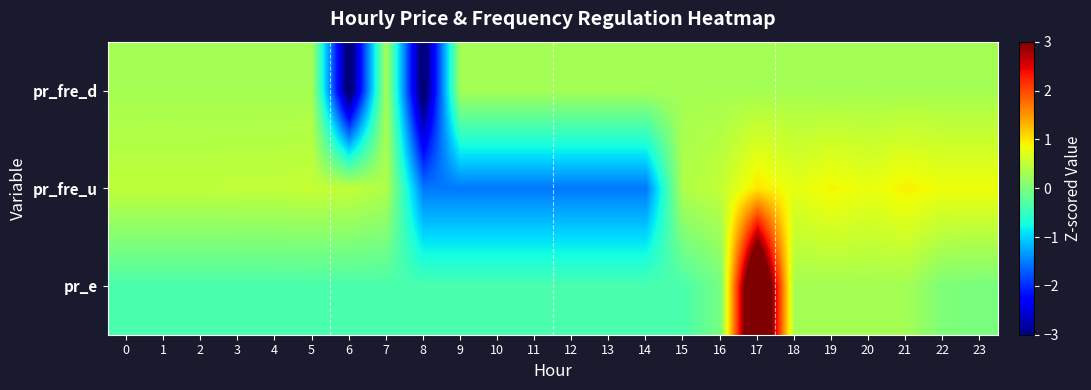

Rank the series by their average value, from lowest to highest.

pr_e, pr_fre_u, pr_fre_d